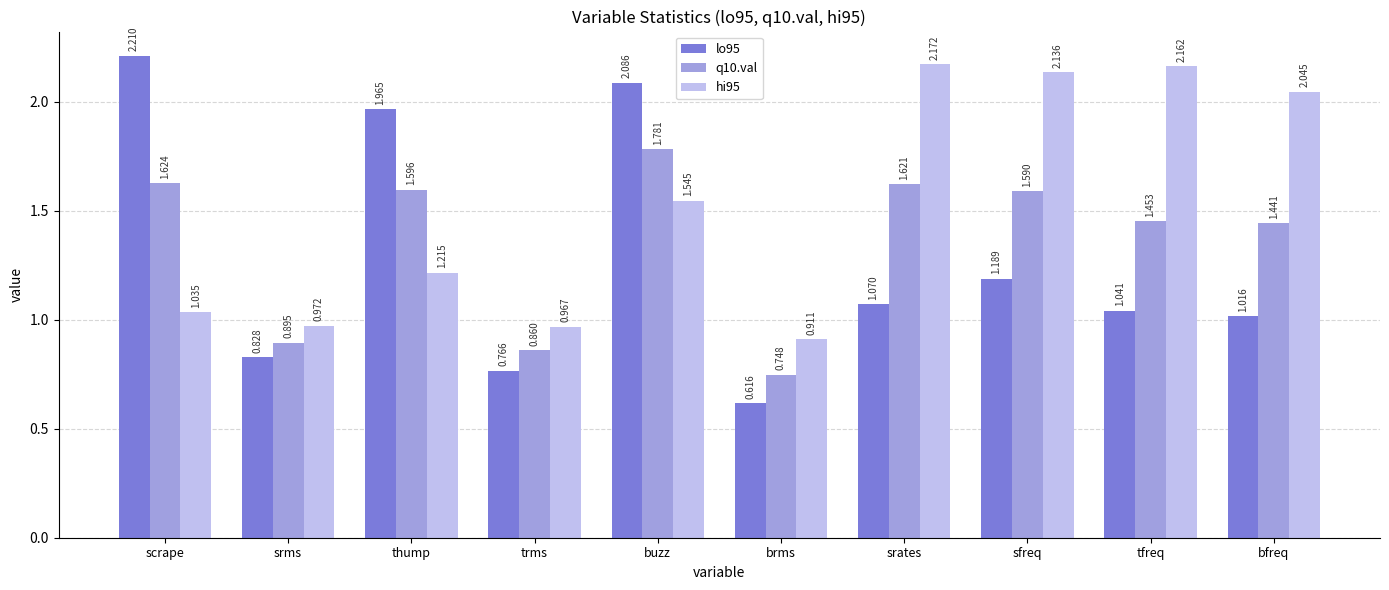

At which label does q10.val reach its minimum?

brms